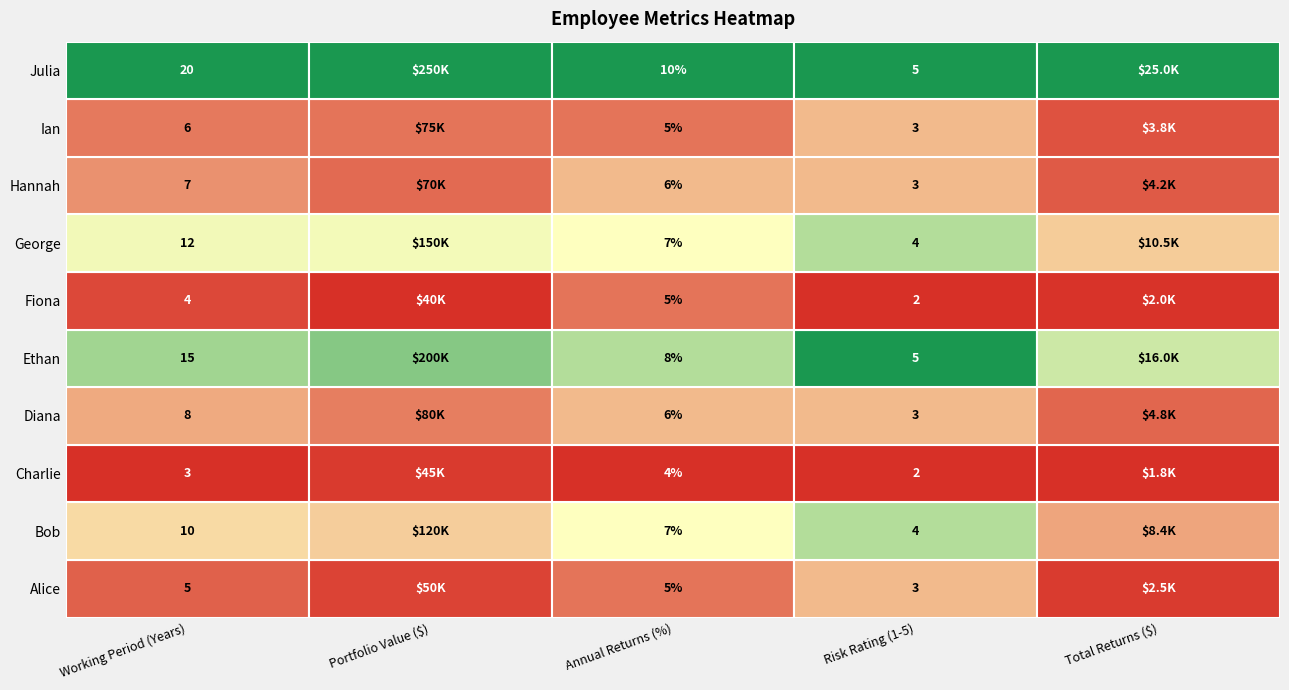

What is the spread (max minus min) of values at 4?

199995